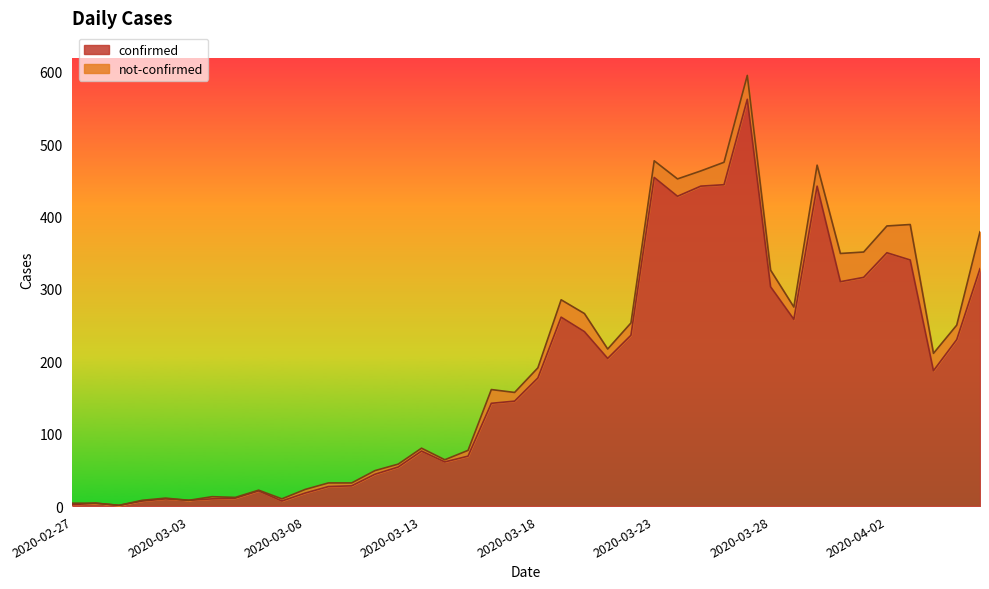

What is the average value?

181